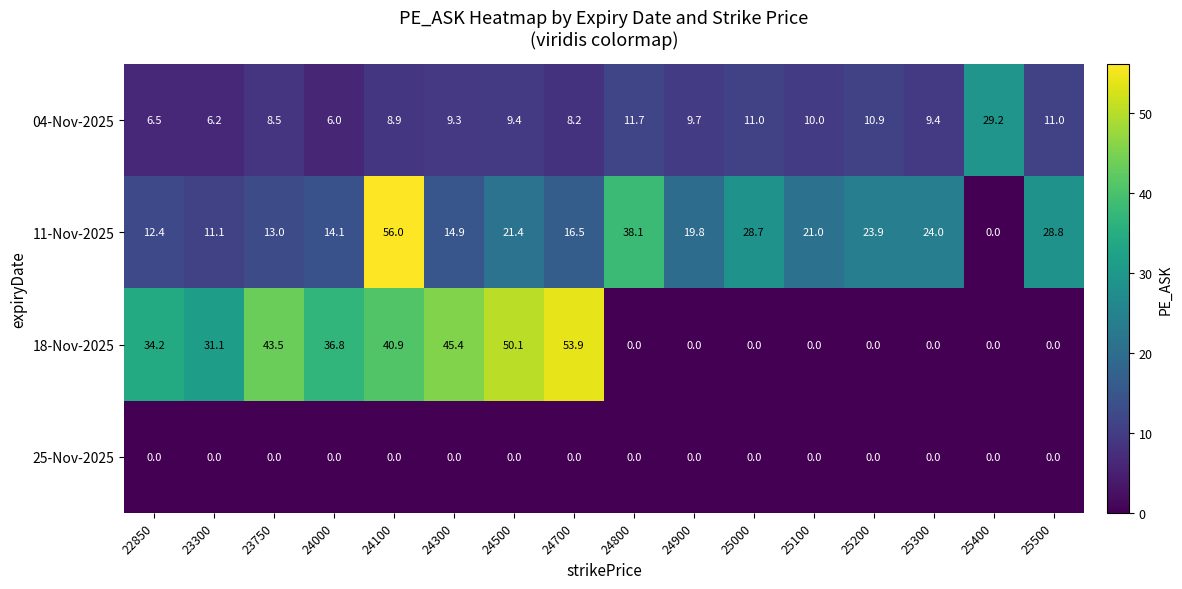

Count the number of data series in this chart.

4